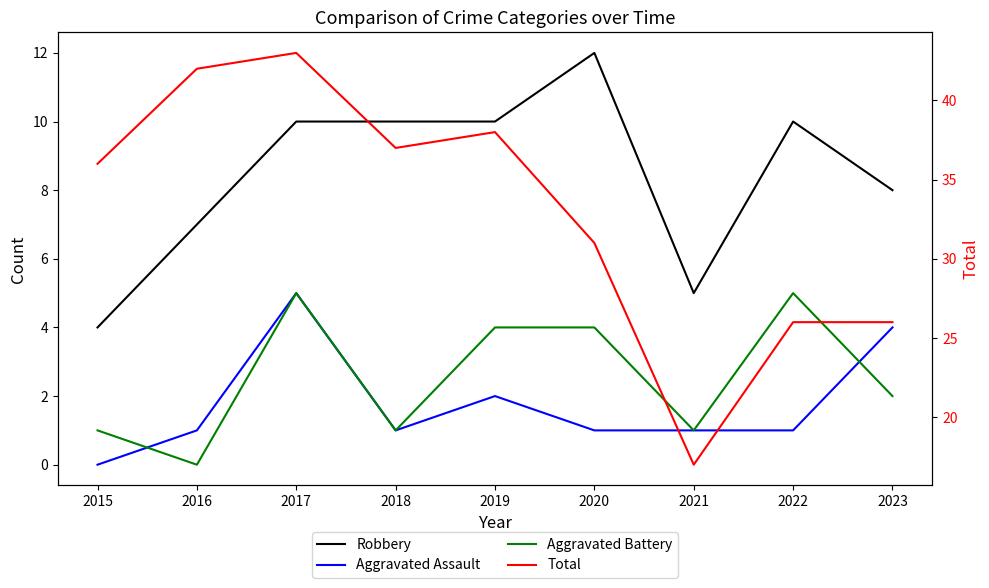

True or false: Robbery and Total cross at least once.

False